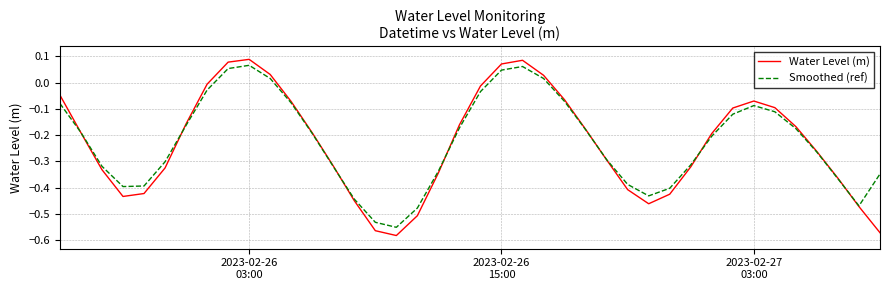

Which series has the largest range (max minus min)?

Water Level (m)